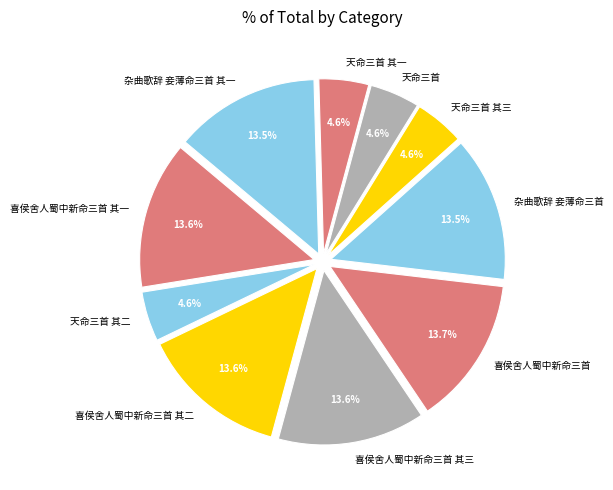

To the nearest percent, what is the combined percentage of 天命三首 其二 and 喜侯舍人蜀中新命三首?

18%